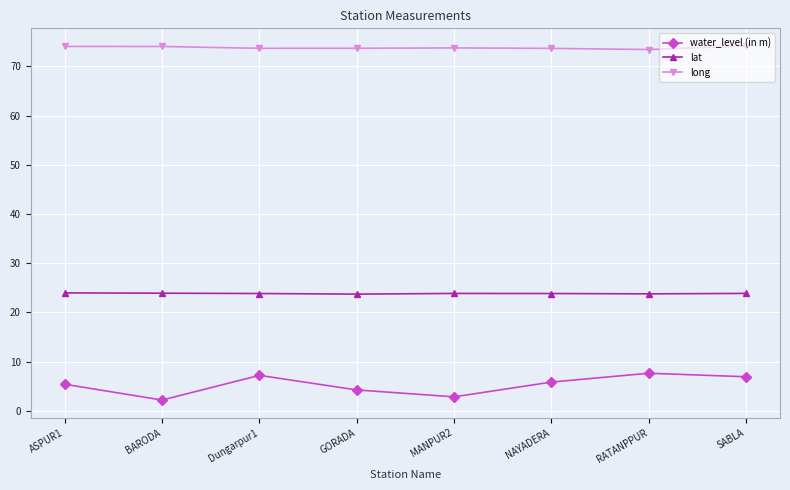

True or false: water_level (in m) has more than 0 interior local peaks.

True